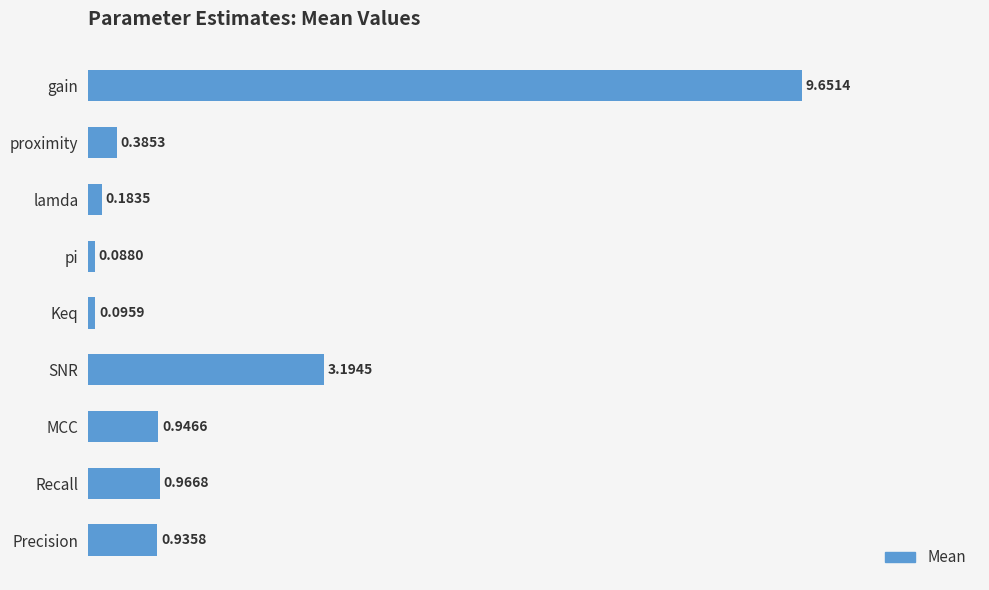

Where is the data nearest to the value 4?

SNR